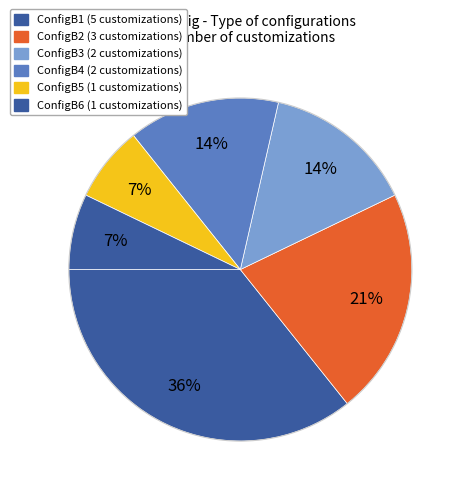

How many segments does this pie chart have?

6